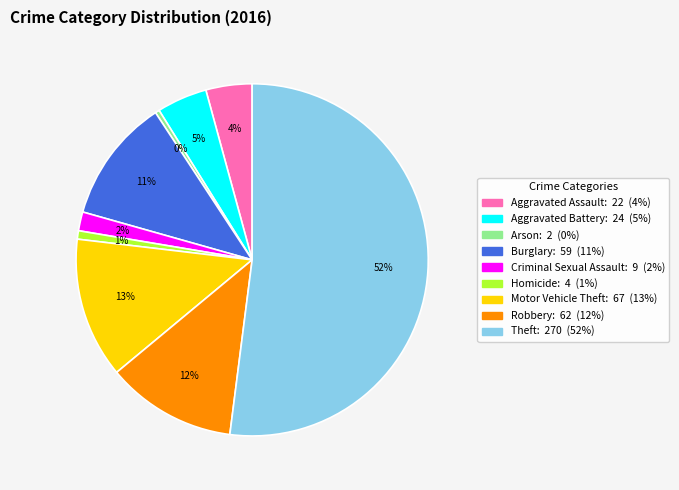

Combined, do Aggravated Battery and Robbery account for over 50%?

No